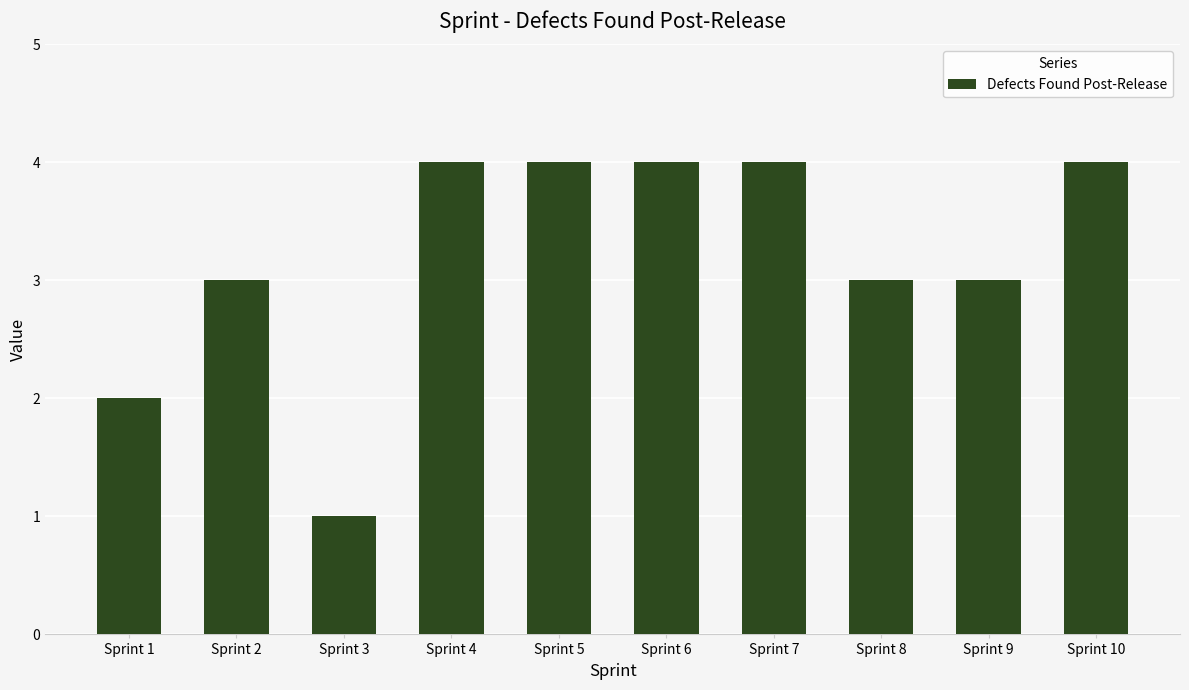

True or false: the data shows 3 at Sprint 2.

True